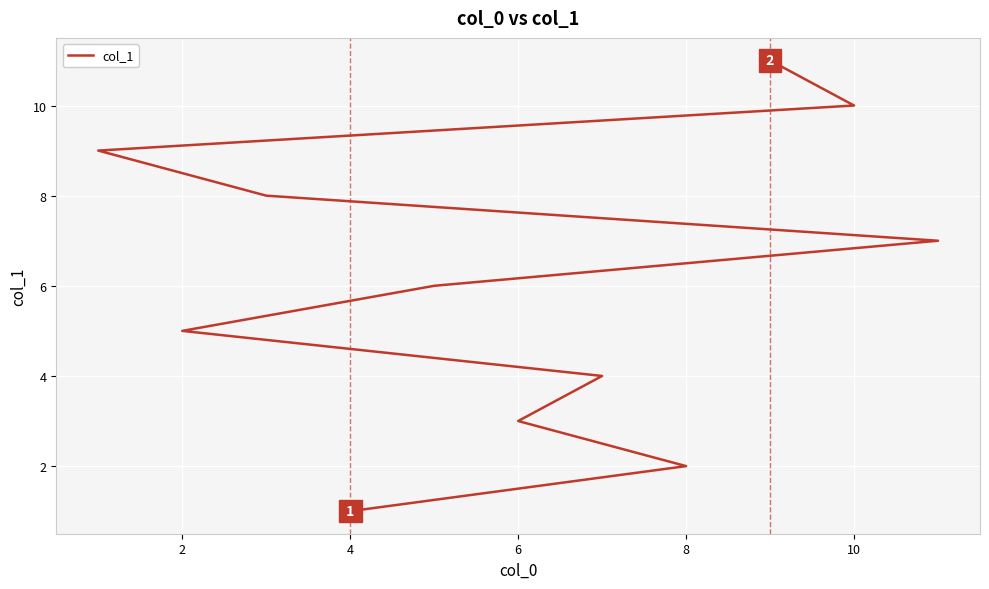

What is the minimum value shown in the chart?

1